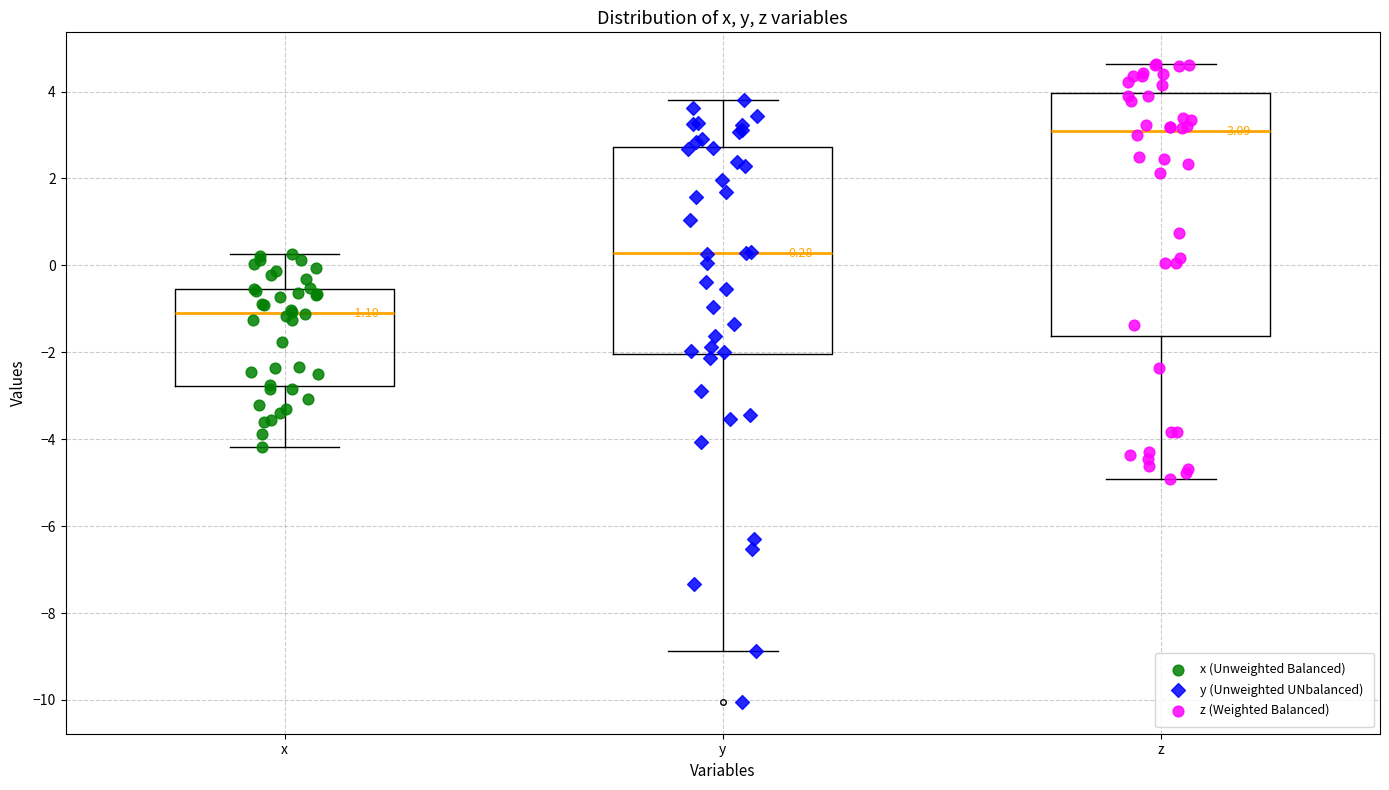

Which box is the tallest, from its lower edge to its upper edge?

z